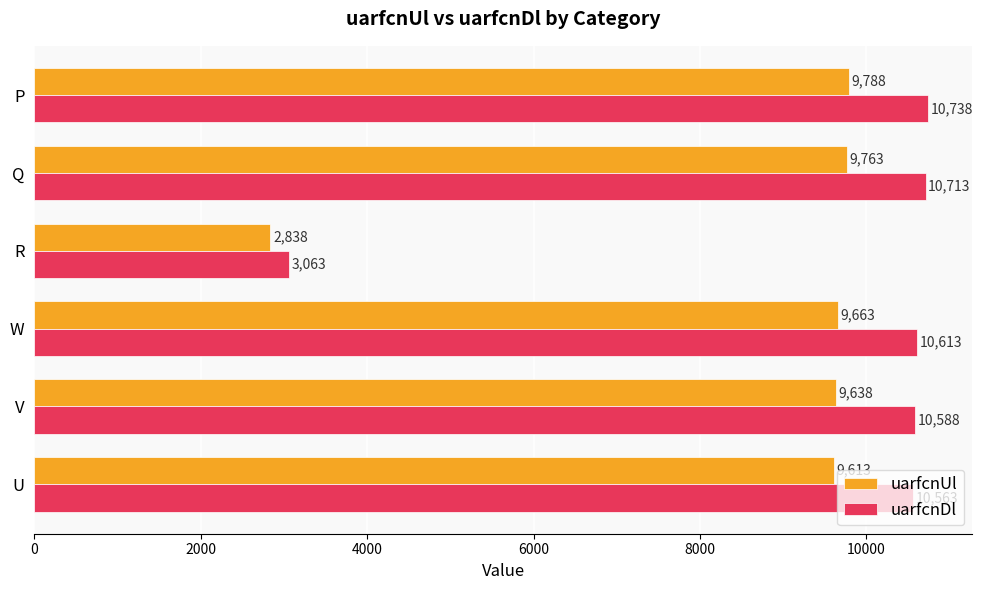

Which label corresponds to the largest value in the chart?

P